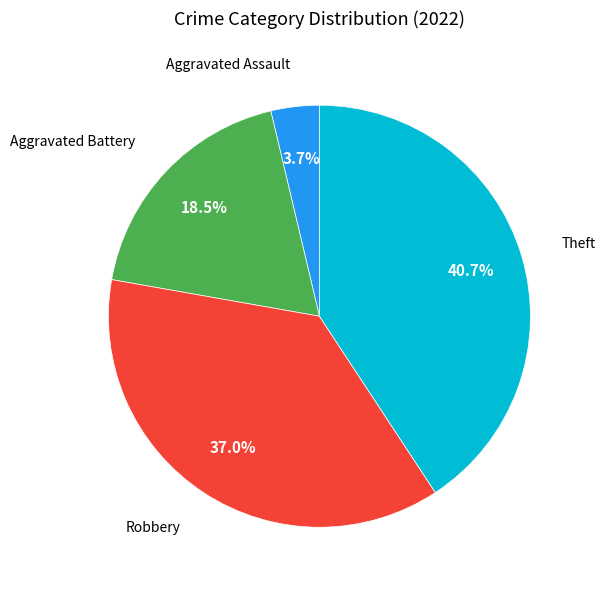

Does any single category account for the majority?

No